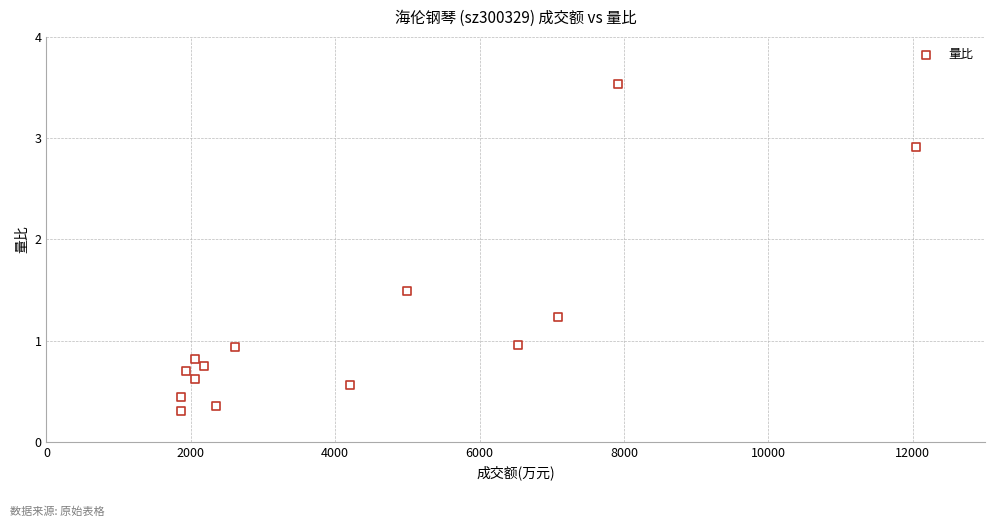

What is the range of Y values (max minus min)?

3.2